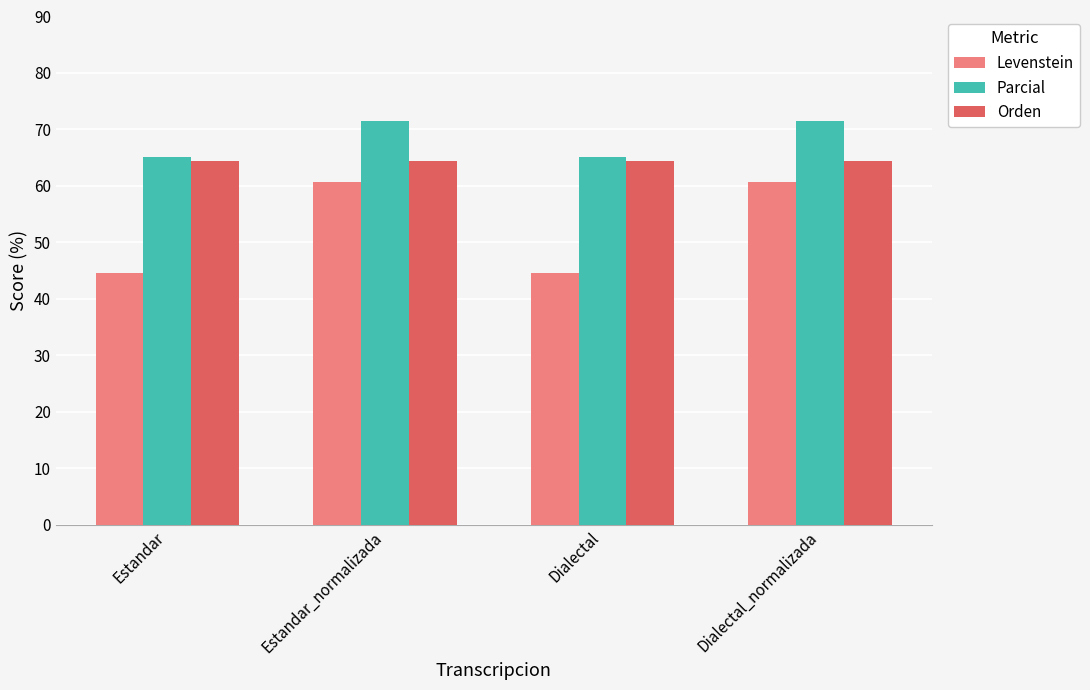

The value of Parcial at Estandar is 45.4. True or false?

False